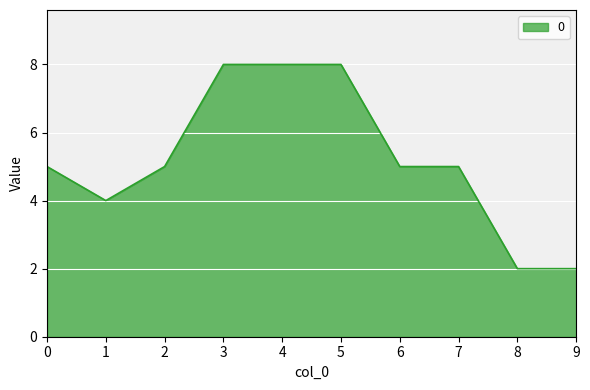

What is the difference between the maximum and minimum values?

6